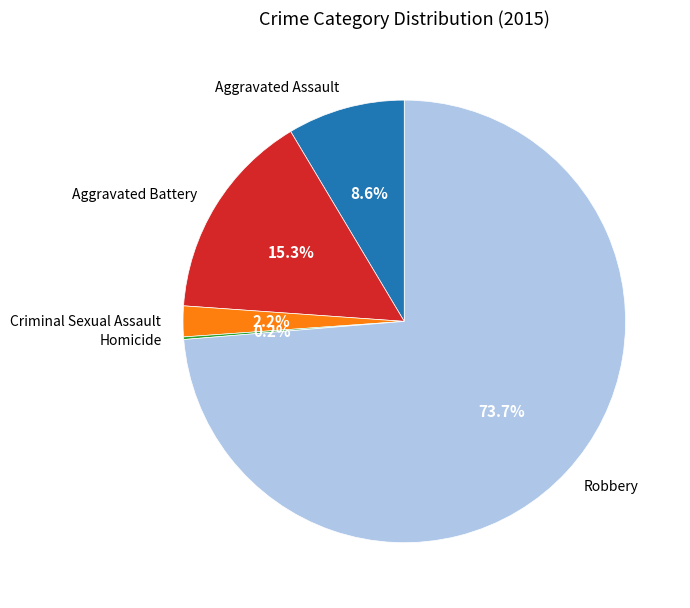

To the nearest percent, what is the average slice percentage?

20%